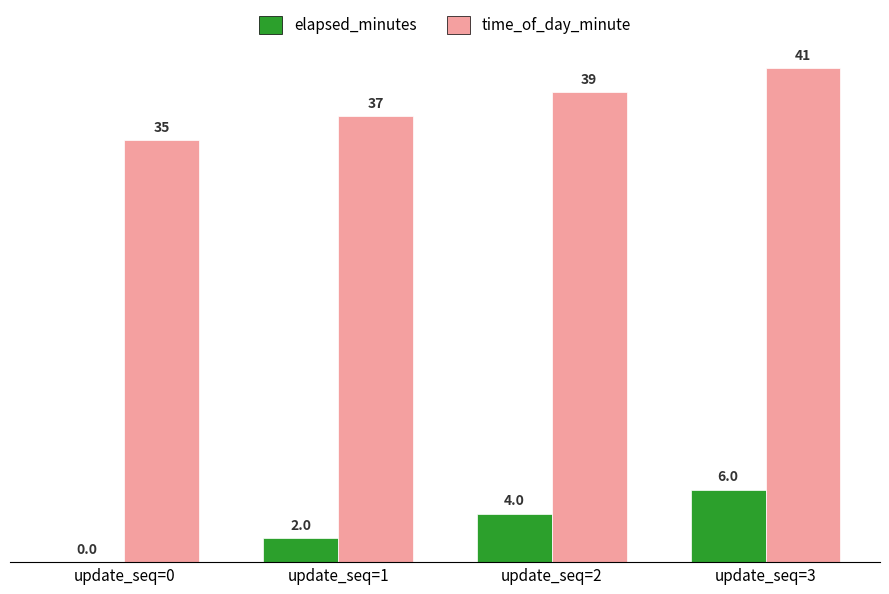

What value does the elapsed_minutes series have at update_seq=2?

4